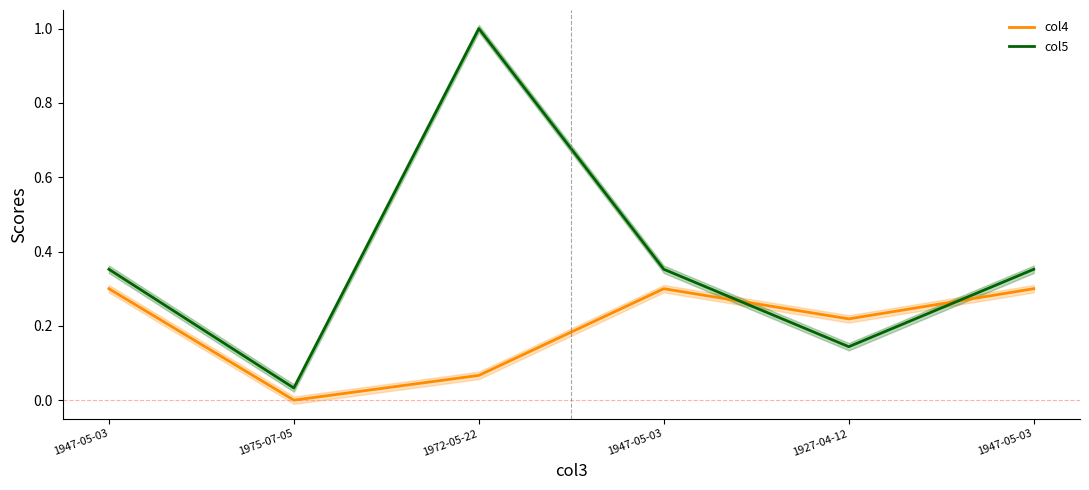

True or false: col4 and col5 intersect in this chart.

True